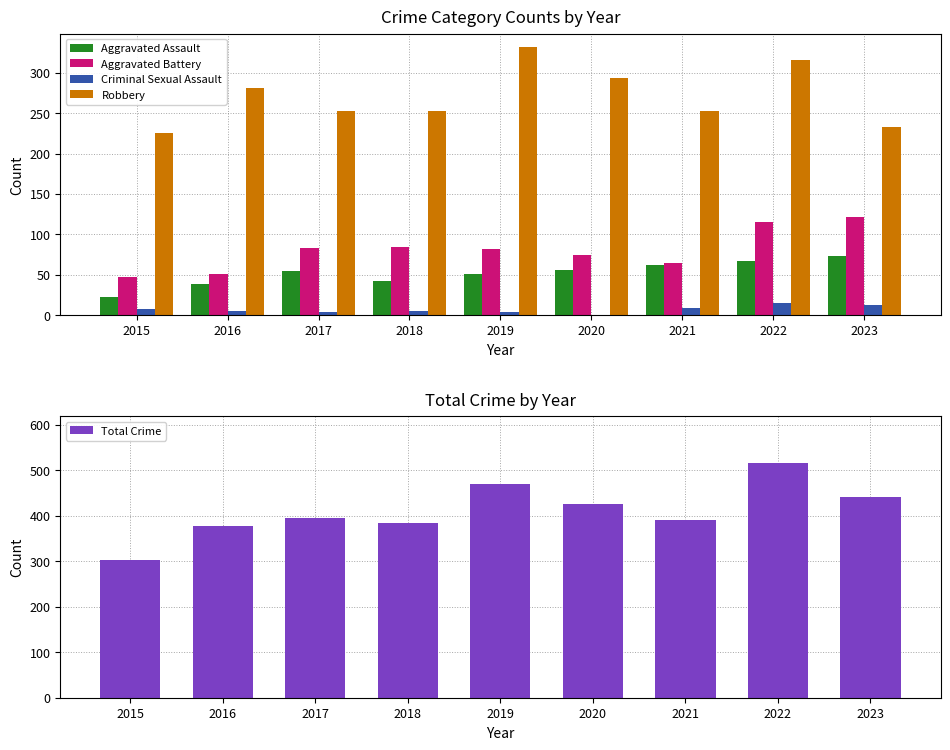

Which series changed the most between 2016 and 2018?

Aggravated Battery